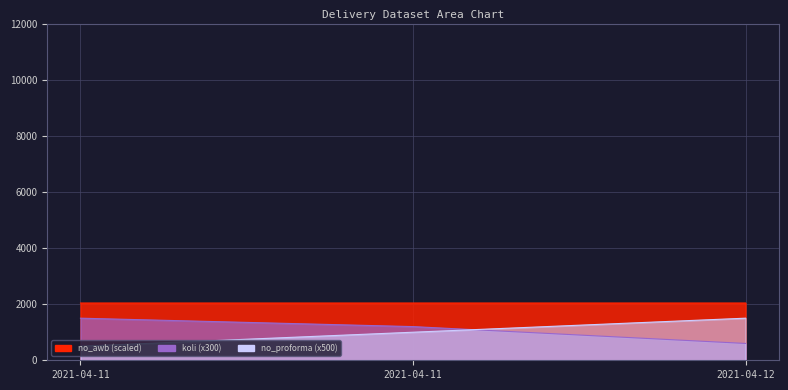

What is the value of the no_proforma point at the 3rd from the left?

1500.0